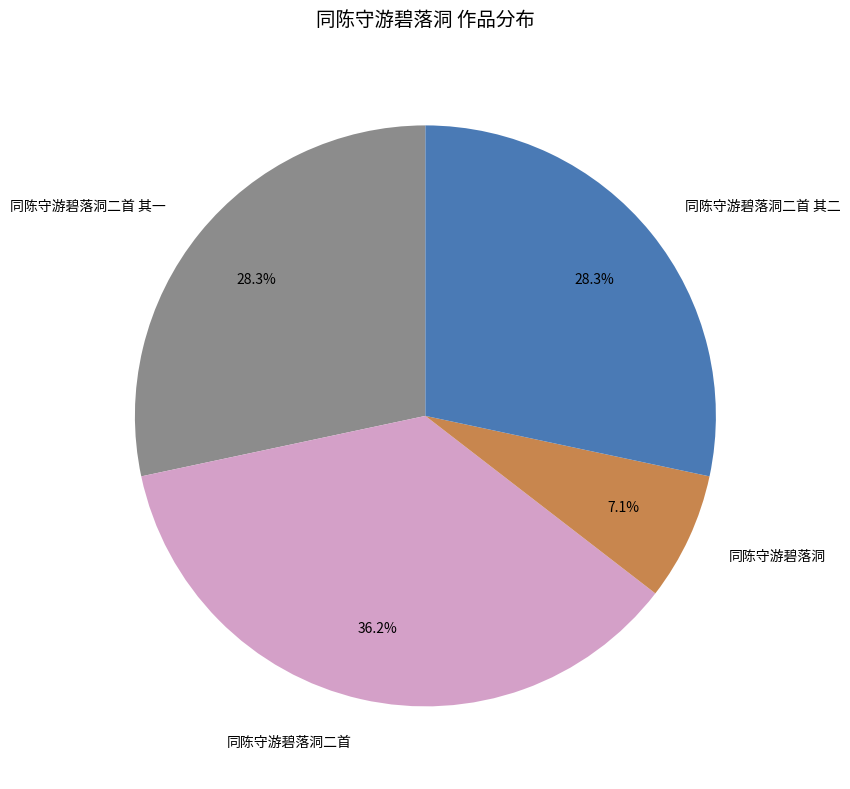

True or false: 同陈守游碧落洞二首 其一 accounts for 35% of the total.

False